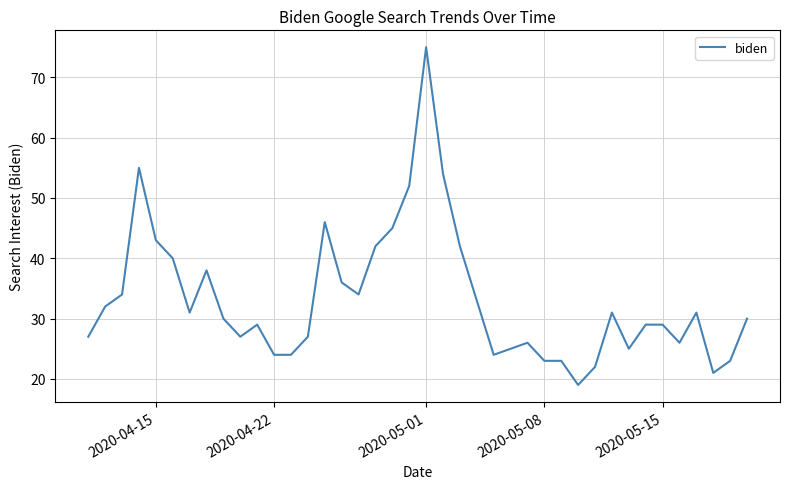

What is the maximum value shown in the chart?

75